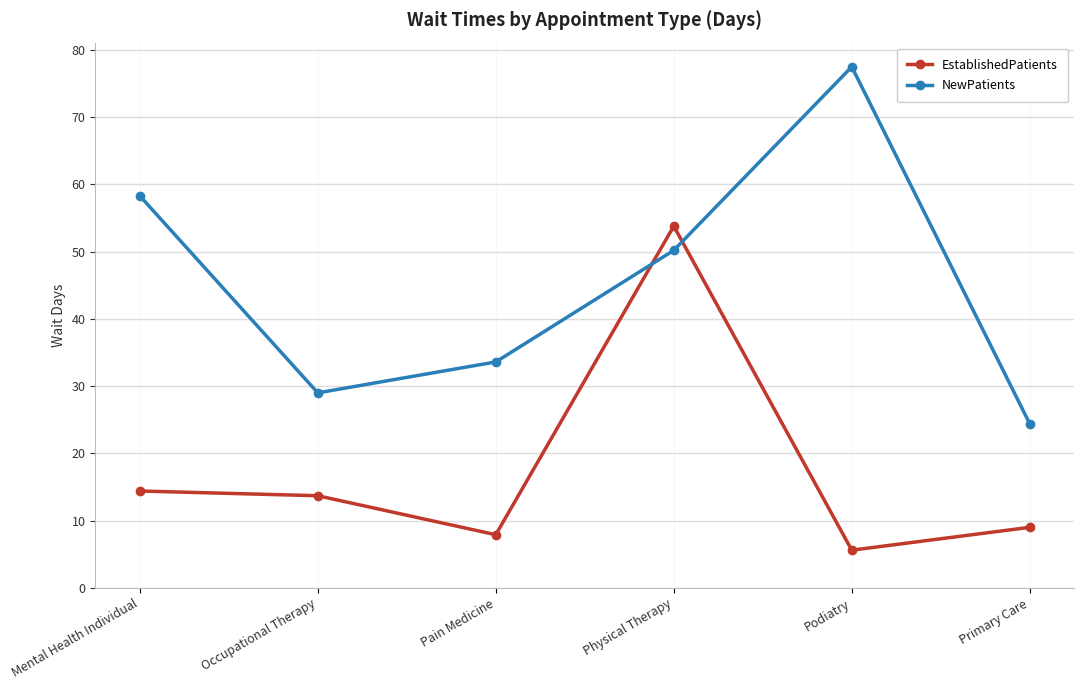

What position from the right is Occupational Therapy?

5